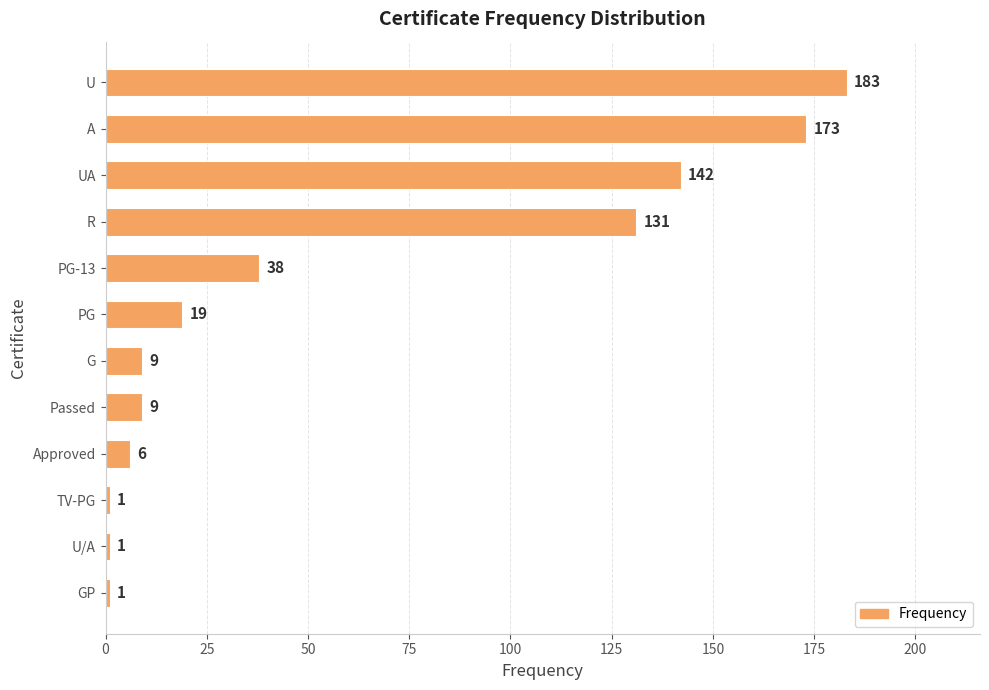

What is the difference between the maximum and minimum values?

182